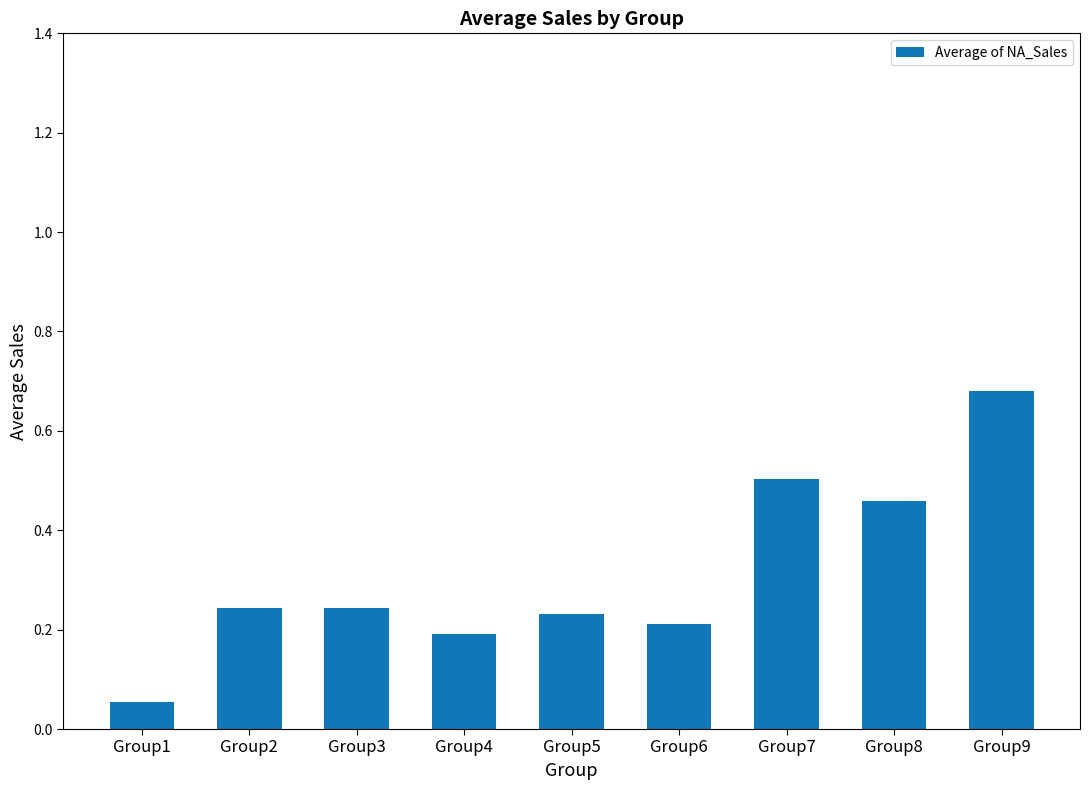

What is the difference between the maximum and minimum values?

0.6